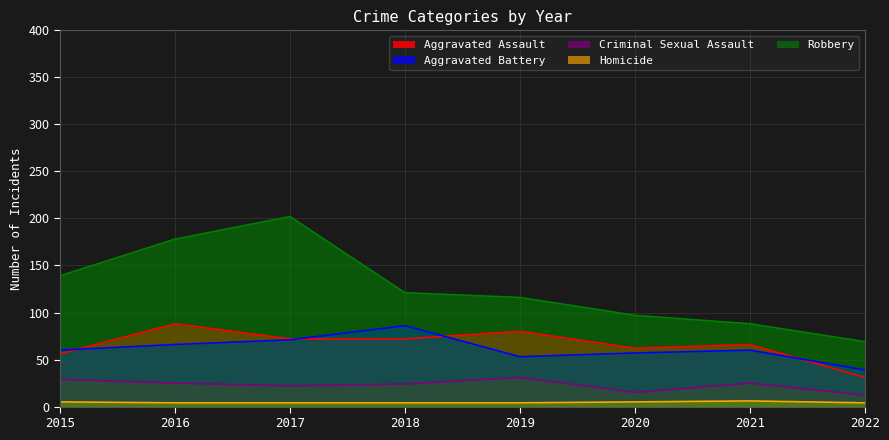

What is the total value across all series at 2021?

245